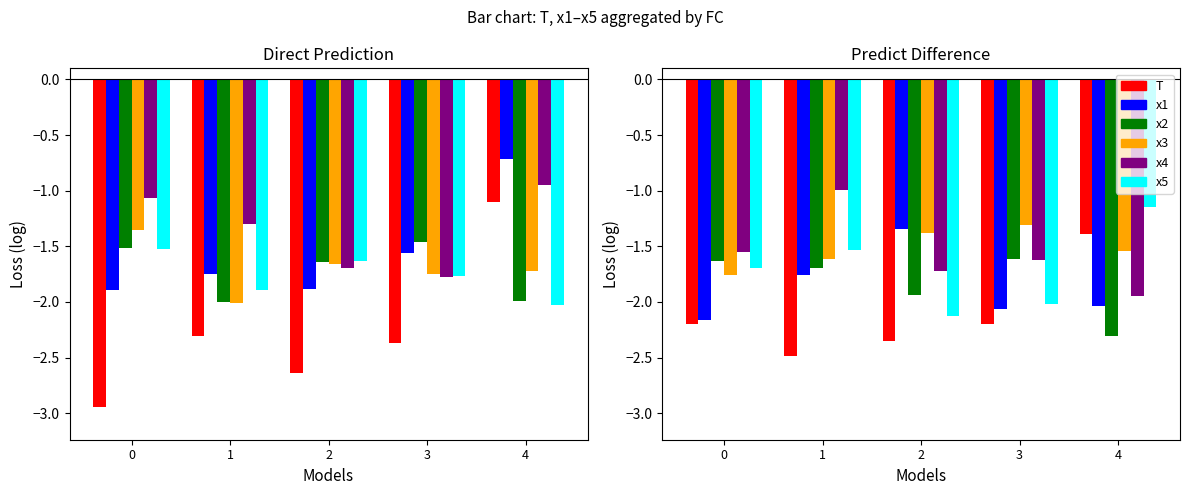

What is the value of the x4 bar at the 5th from the left?

-1.9